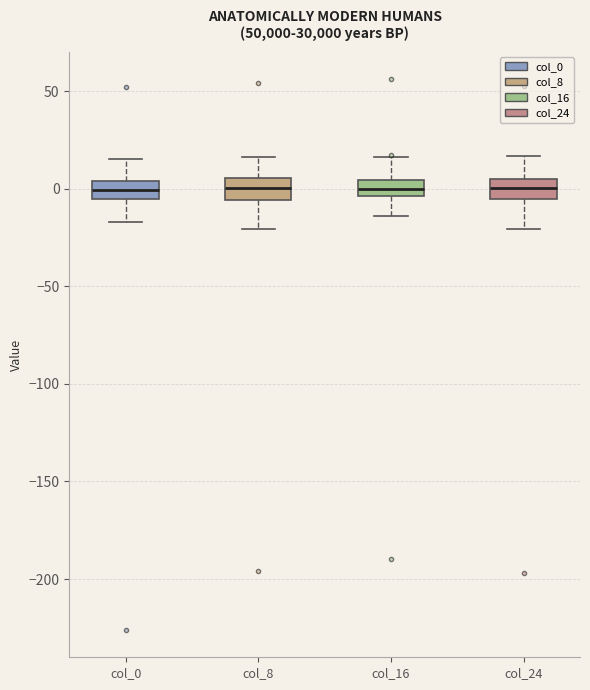

Reading left to right, transcribe this box plot: for each box, give where its median line is, the range the box spans, and where its two whiskers end, as read against the y-axis. The values are not printed on the chart, so give them approximately, as read against the axis.

col_0: median 0, box -5 to 5, whiskers -15 to 15
col_8: median 0, box -5 to 5, whiskers -20 to 15
col_16: median 0, box -5 to 5, whiskers -15 to 15
col_24: median 0, box -5 to 5, whiskers -20 to 15